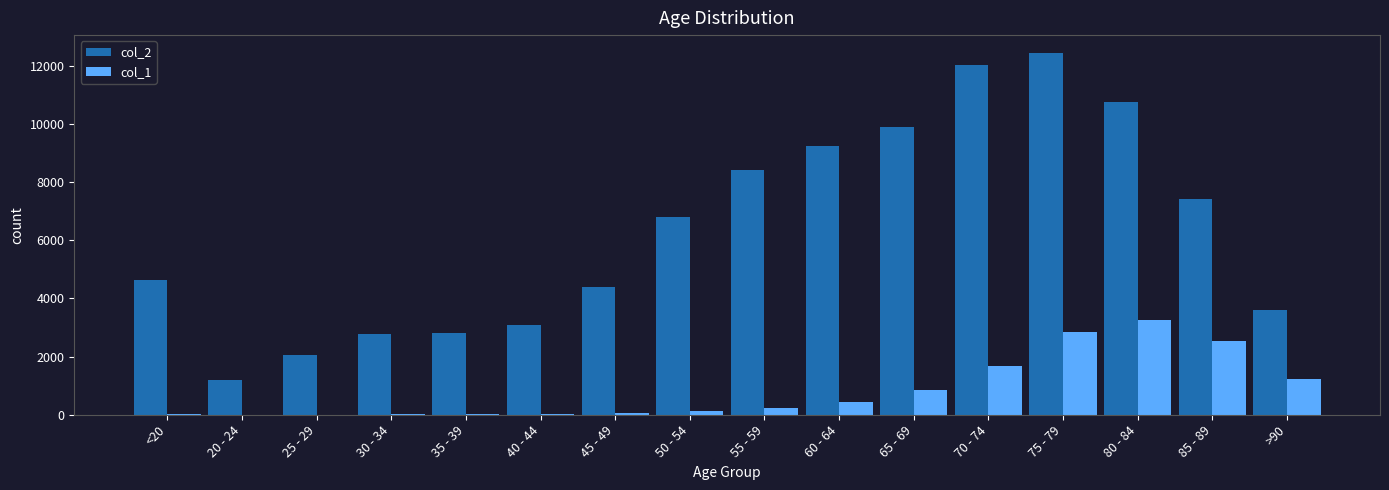

The value of col_1 at 25 - 29 is 3. True or false?

True